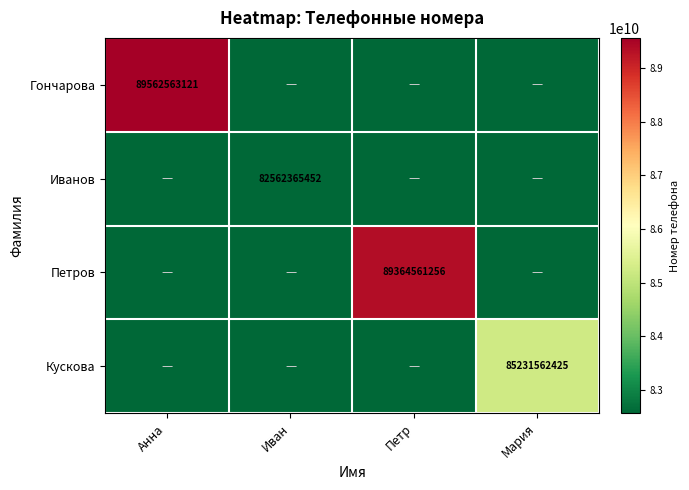

Which label corresponds to the largest value in the chart?

Анна